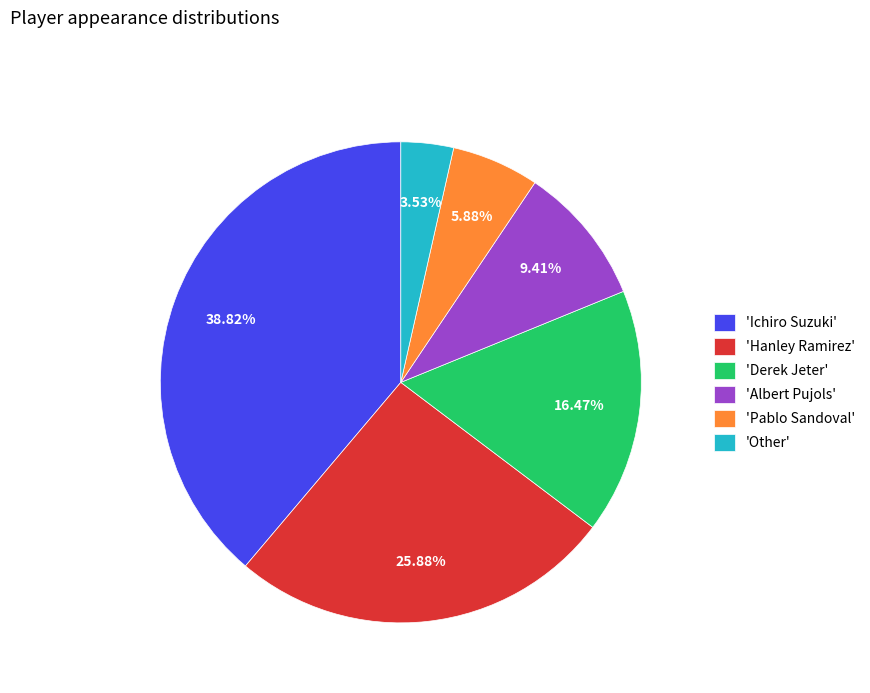

To the nearest percent, what is the average slice percentage?

17%